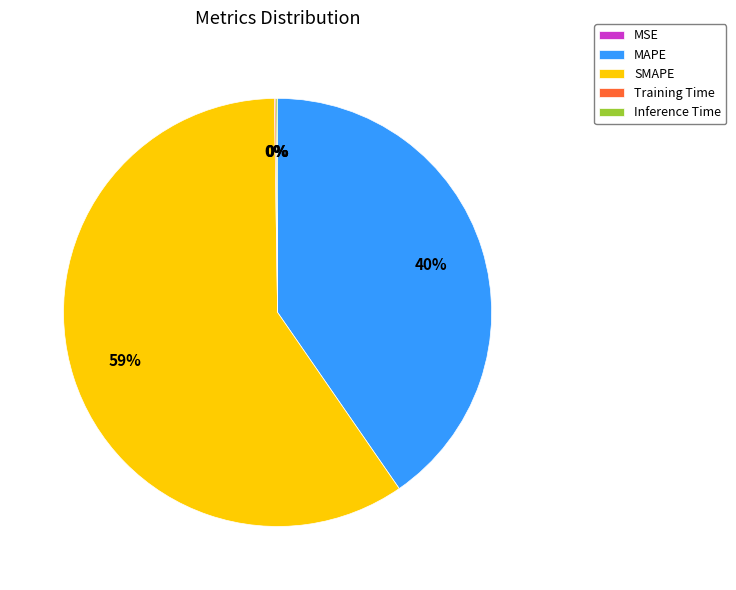

Combined, do SMAPE and MAPE account for over 50%?

Yes